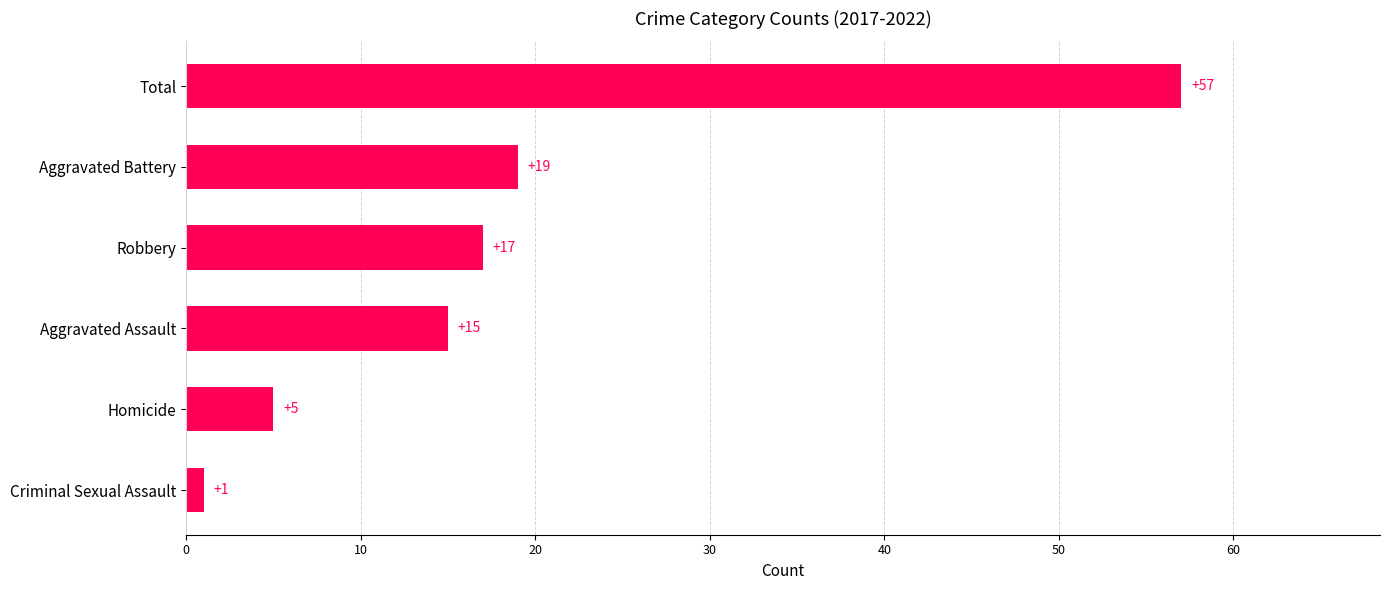

Which has a higher value, Total or Criminal Sexual Assault?

Total